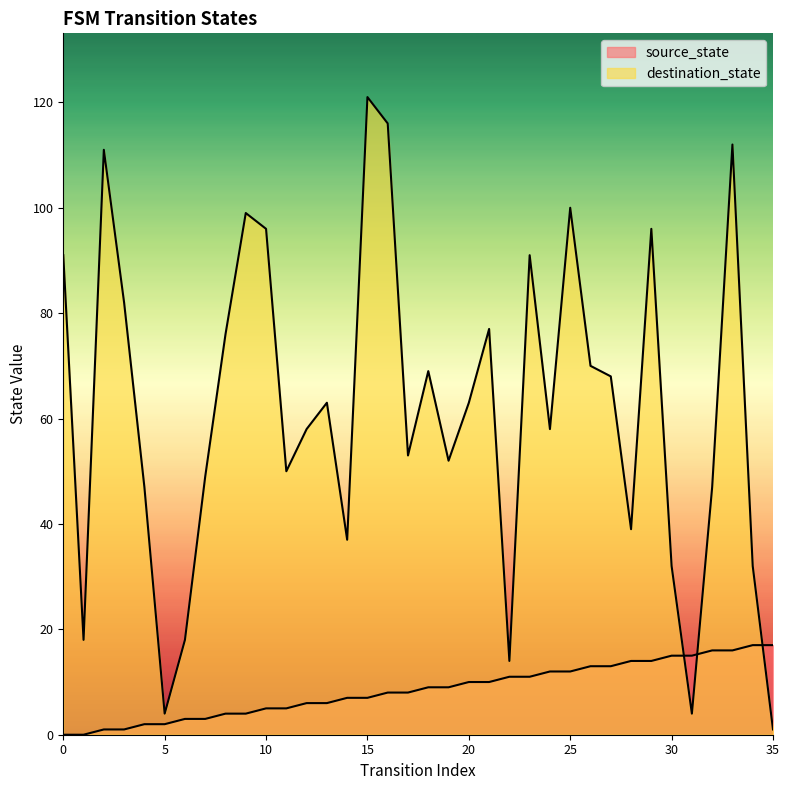

The destination_state series shows 0 at 35. True or false?

False